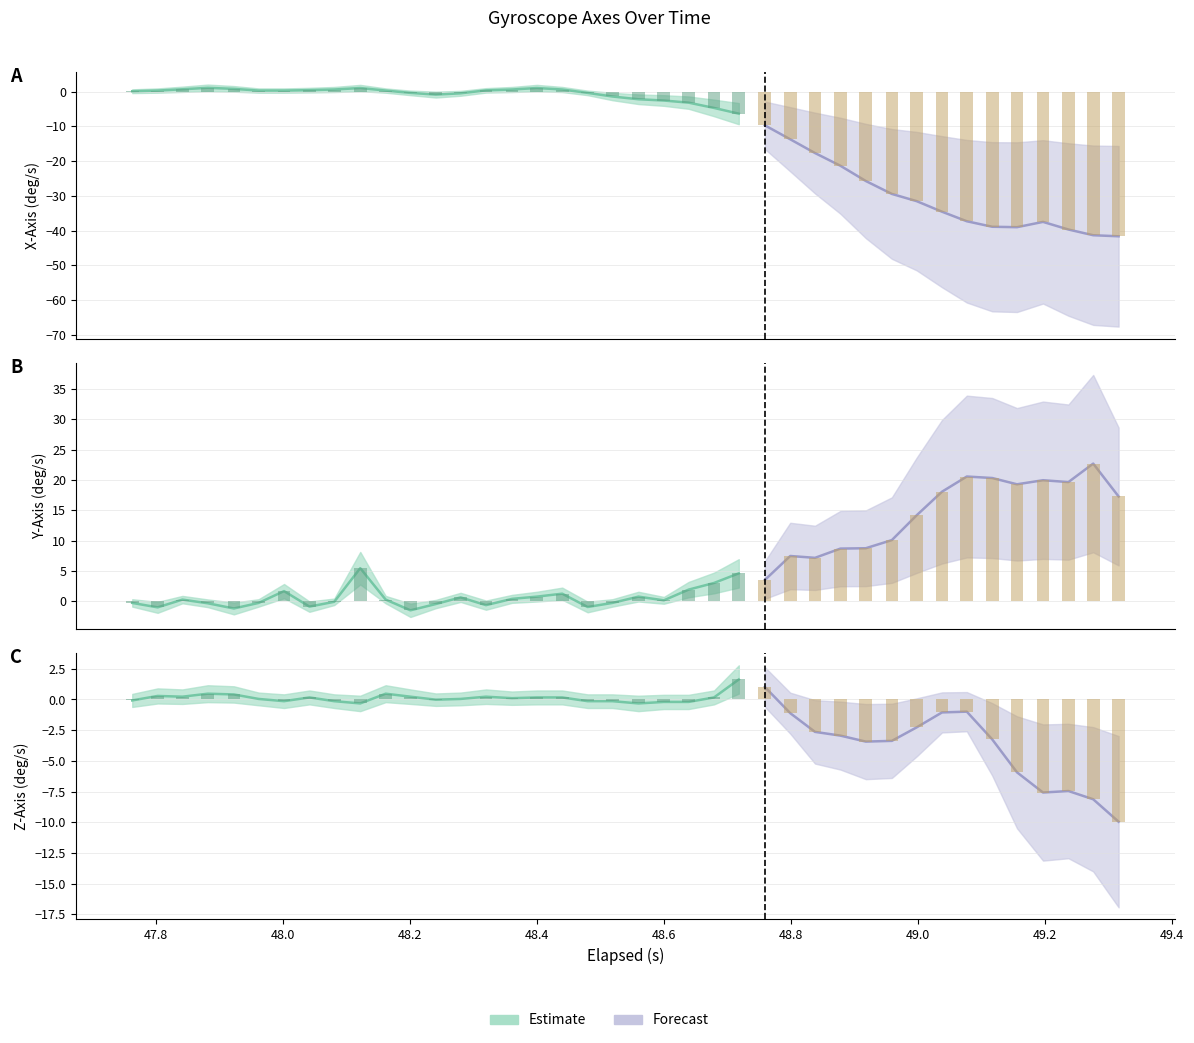

List the series in order of their overall mean, lowest first.

x_axis, z_axis, y_axis